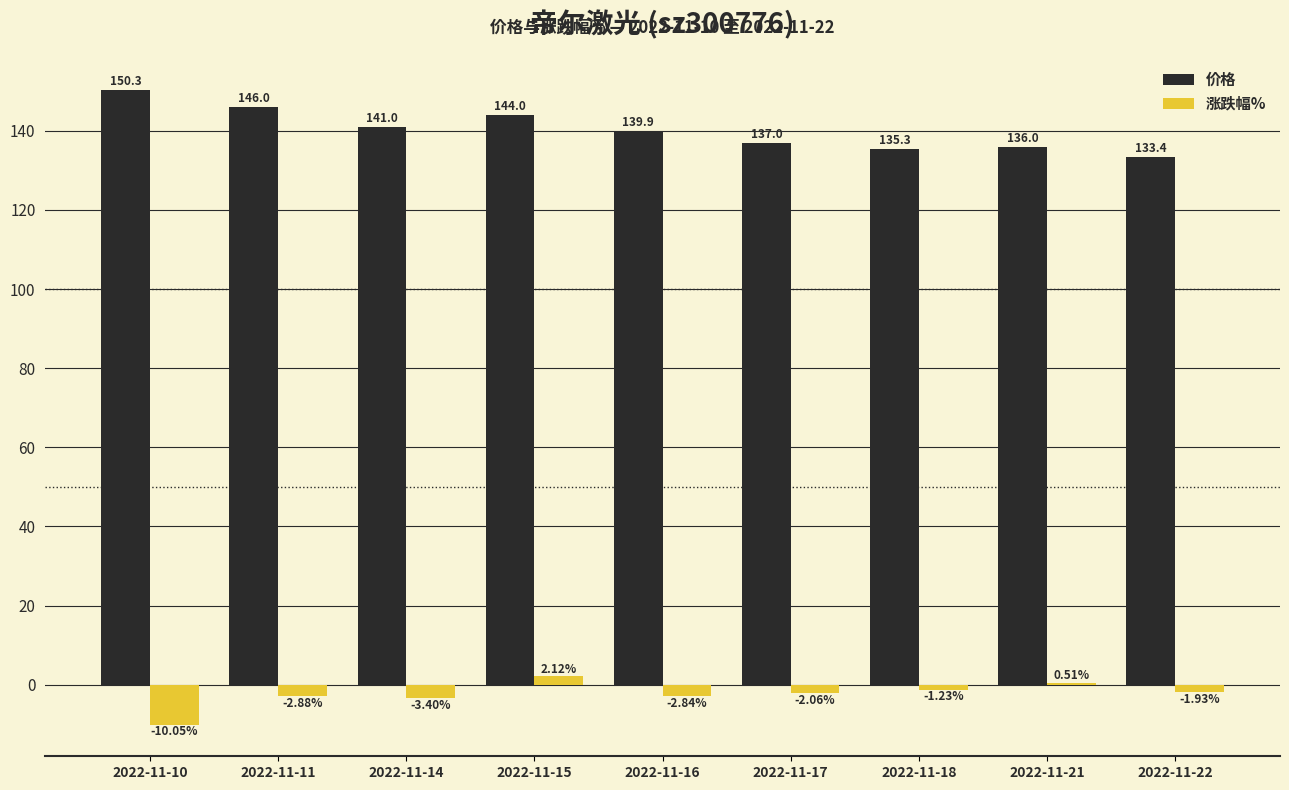

What are all the series names shown in the legend?

价格, 涨跌幅%